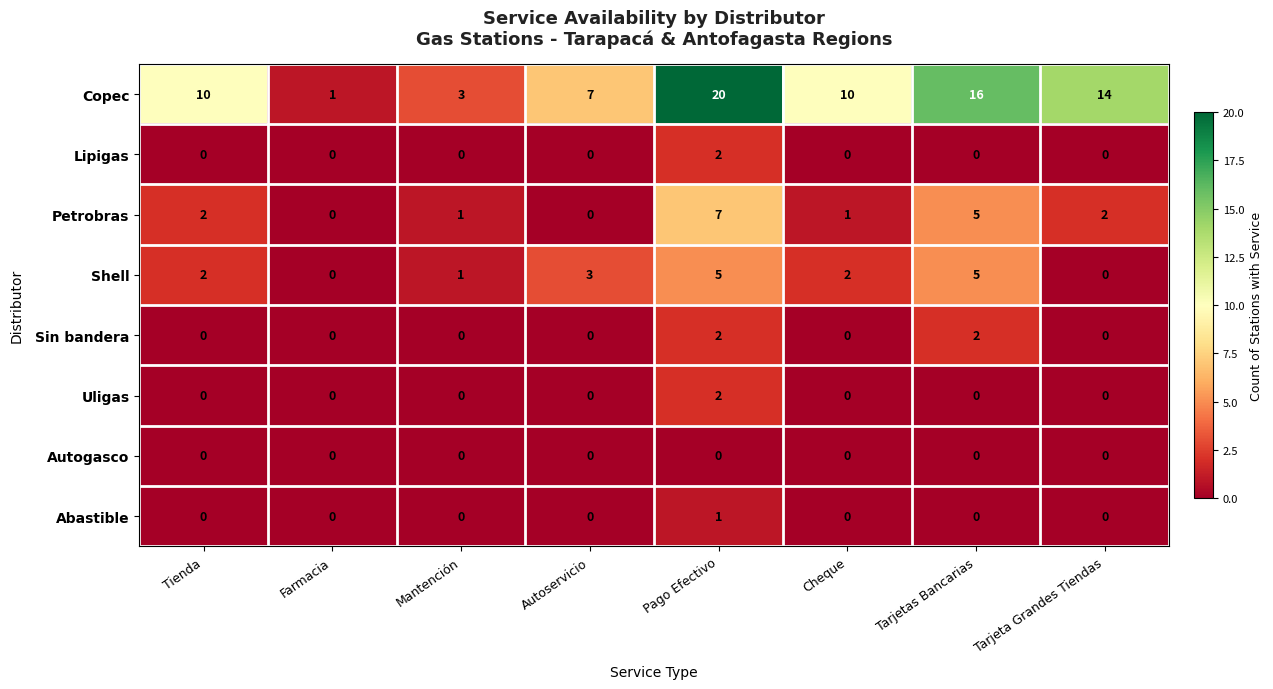

At which category is the sum across all series the highest?

Pago Efectivo